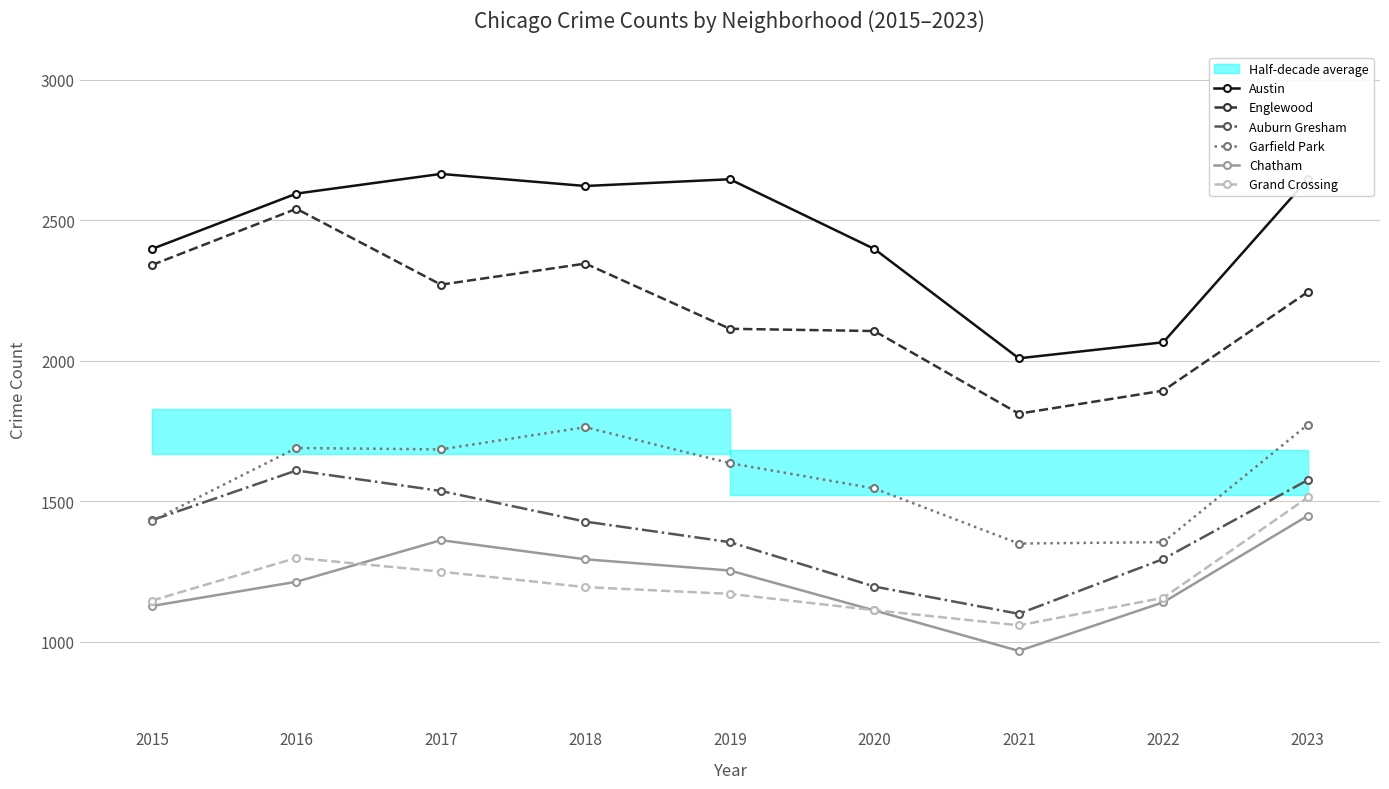

Which label corresponds to the largest value in the chart?

2017